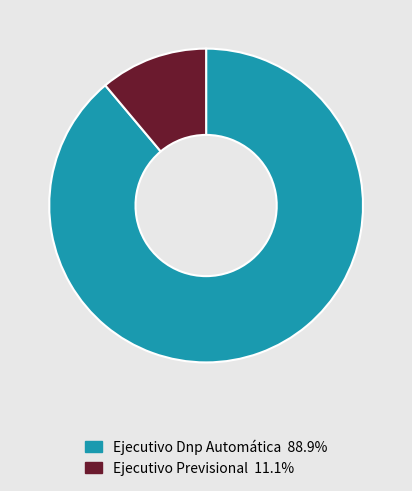

Count the number of slices in the pie.

2